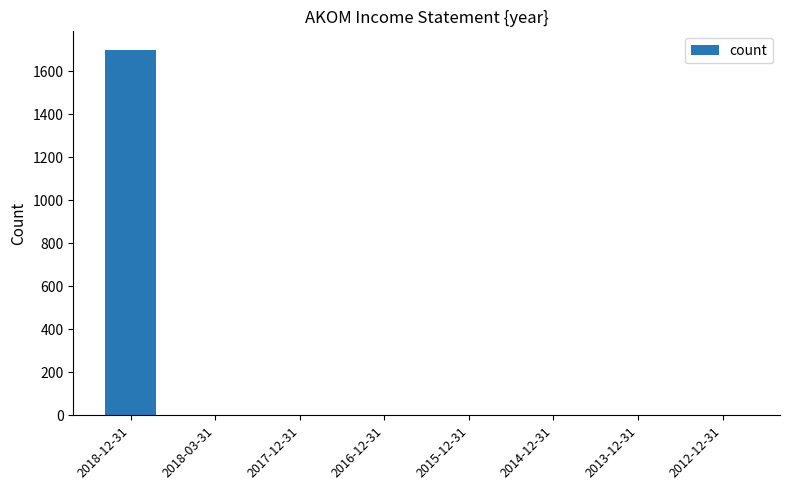

What is the maximum value shown in the chart?

1700